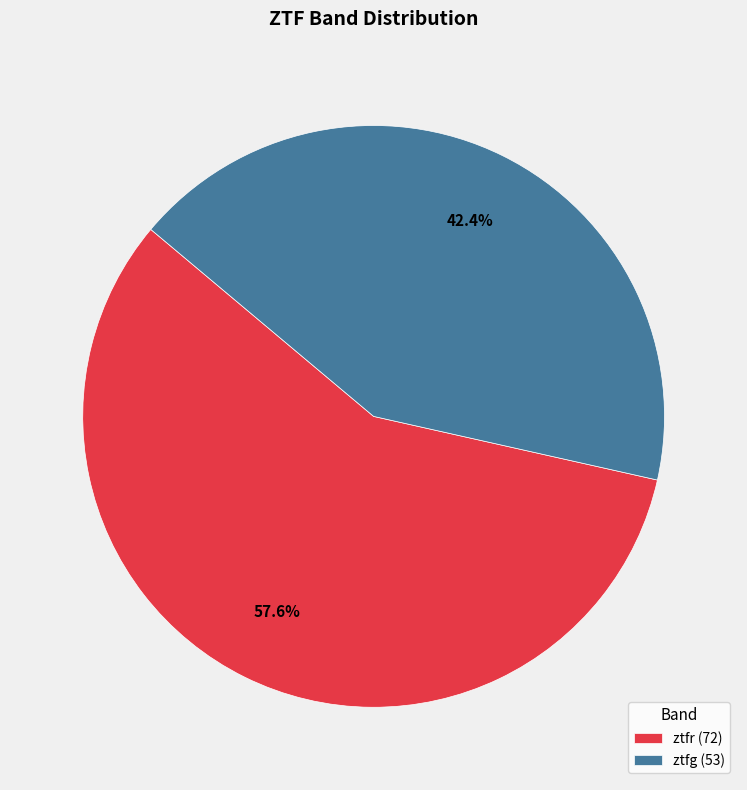

The ztfg slice represents 56% of the pie. True or false?

False